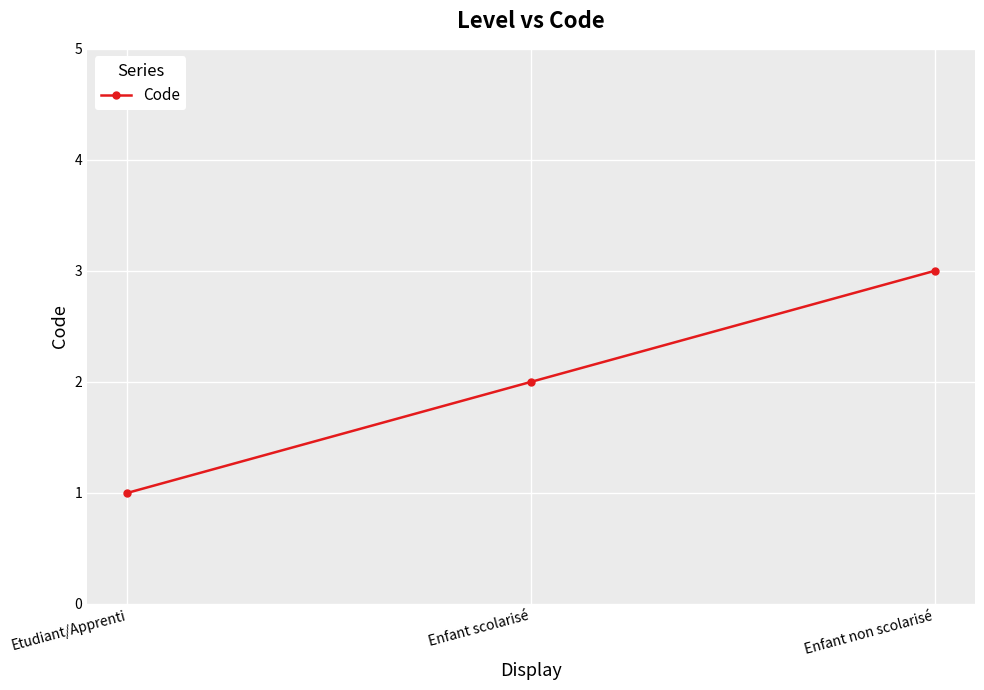

Read the value at Etudiant/Apprenti.

1